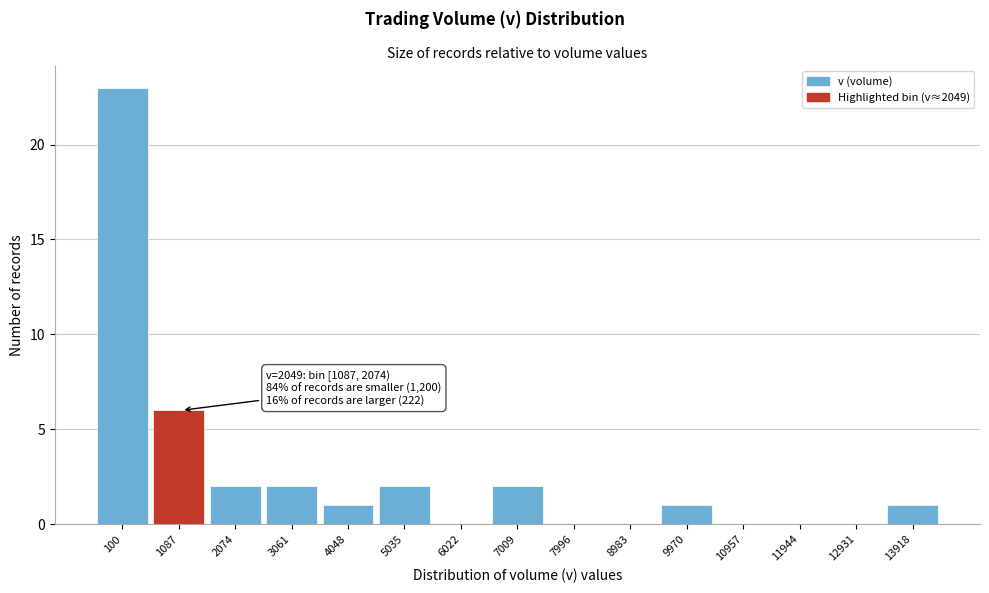

What is the sum of all values?

40